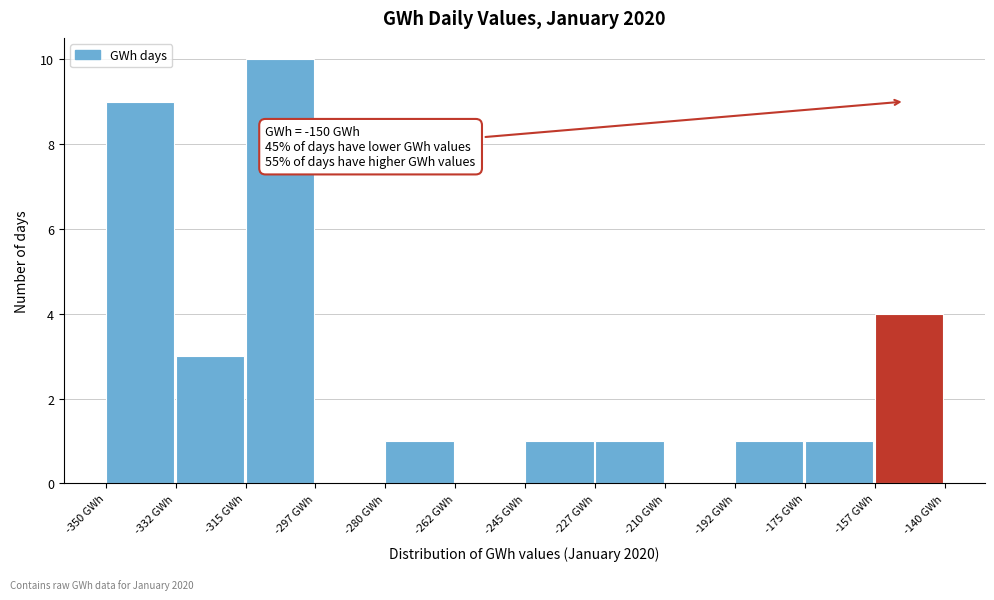

Which range on the x-axis has the tallest bar?

-315.0 to -297.5